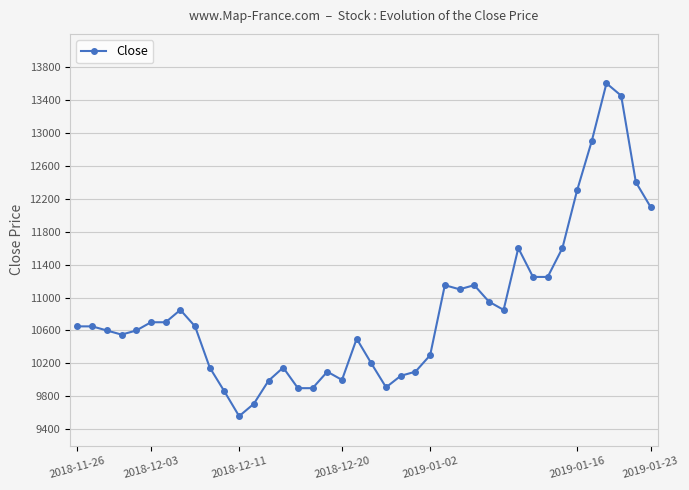

True or false: the data has more than 2 interior local peaks.

True